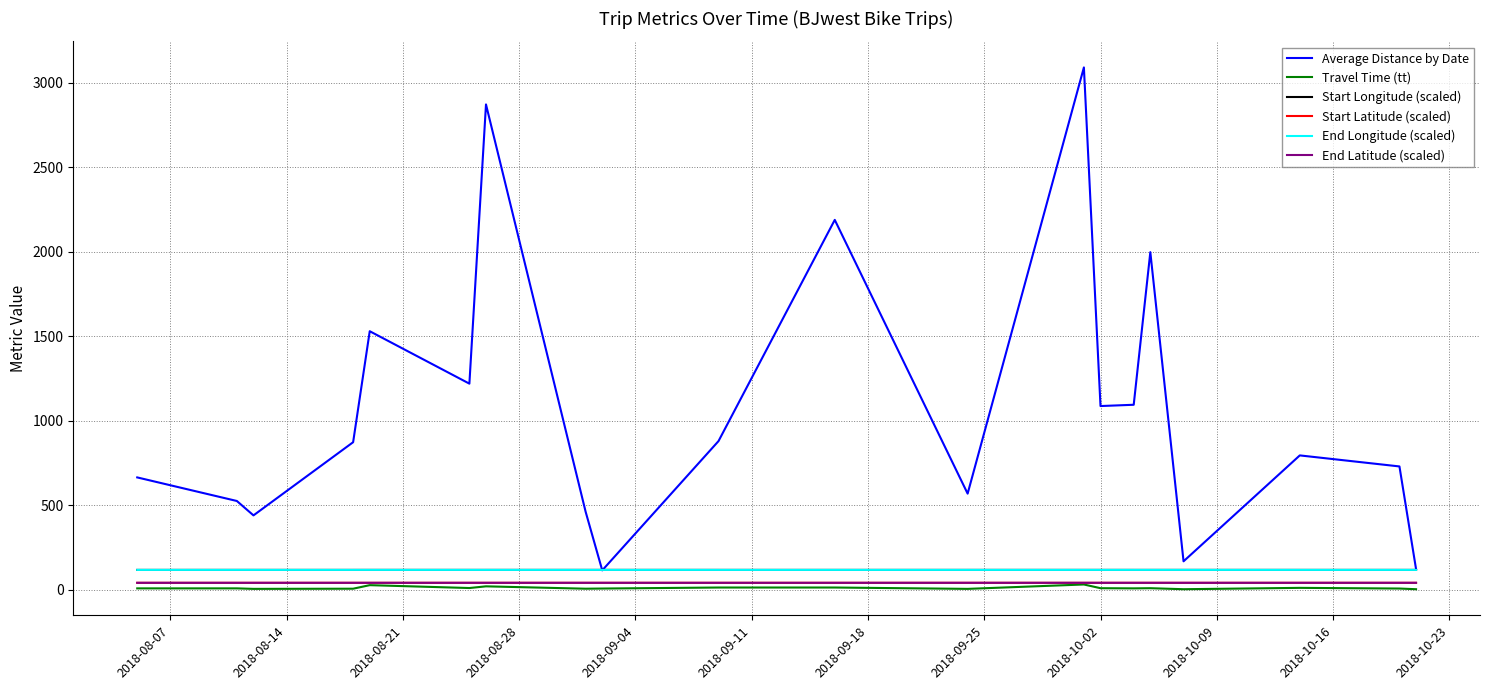

Count the number of categories in the chart.

20